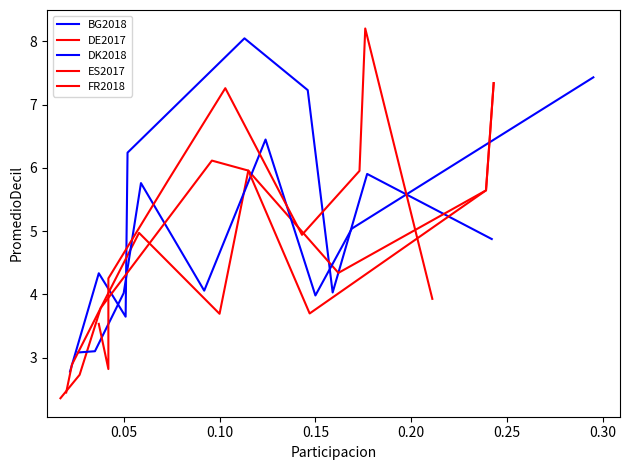

What is the value of the FR2018 point at the 2nd from the left?

2.9